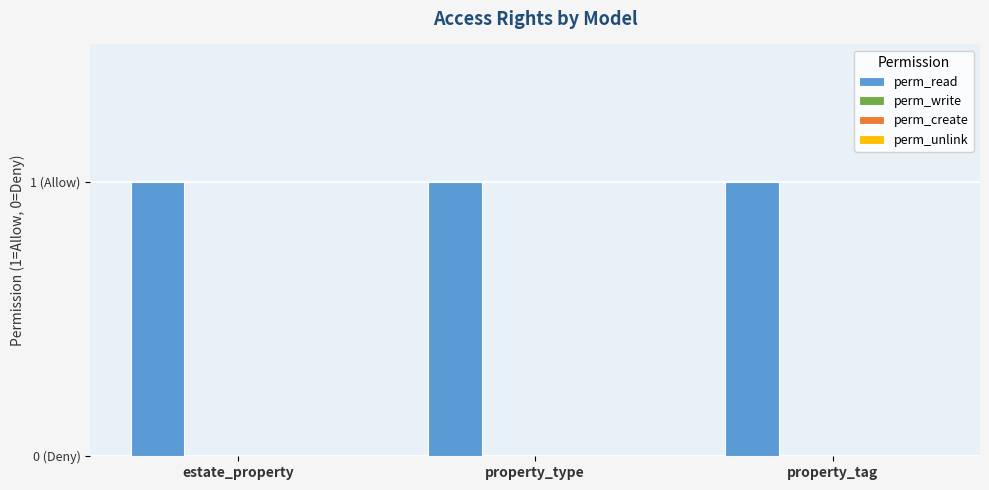

The perm_create series shows 0 at estate_property. True or false?

True